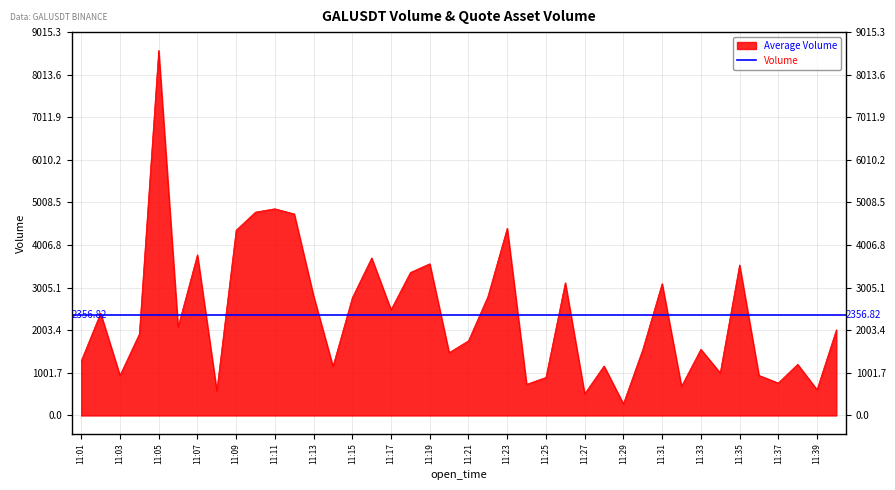

Rank the categories by value from lowest to highest.

1687519740000, 1687519620000, 1687518480000, 1687520340000, 1687519920000, 1687519440000, 1687520220000, 1687519500000, 1687518180000, 1687520160000, 1687520040000, 1687518840000, 1687519680000, 1687520280000, 1687518060000, 1687519200000, 1687519800000, 1687519980000, 1687519260000, 1687518240000, 1687520400000, 1687518360000, 1687518120000, 1687519020000, 1687518900000, 1687519320000, 1687518780000, 1687519860000, 1687519560000, 1687519080000, 1687520100000, 1687519140000, 1687518960000, 1687518420000, 1687518540000, 1687519380000, 1687518720000, 1687518600000, 1687518660000, 1687518300000